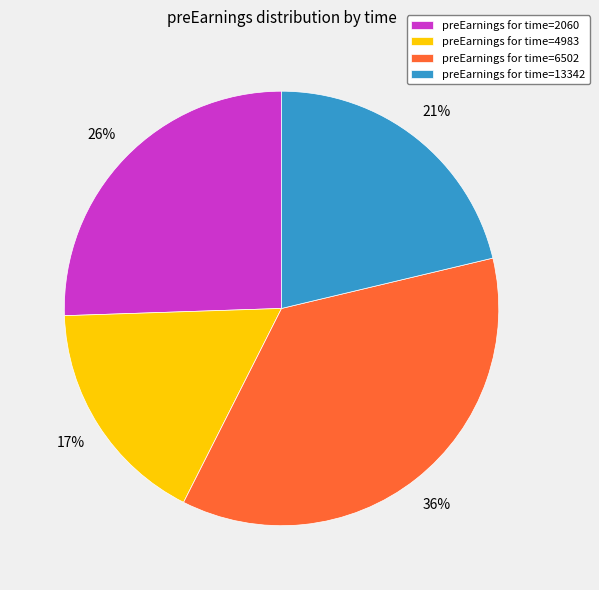

To the nearest percent, what is the average slice percentage?

25%